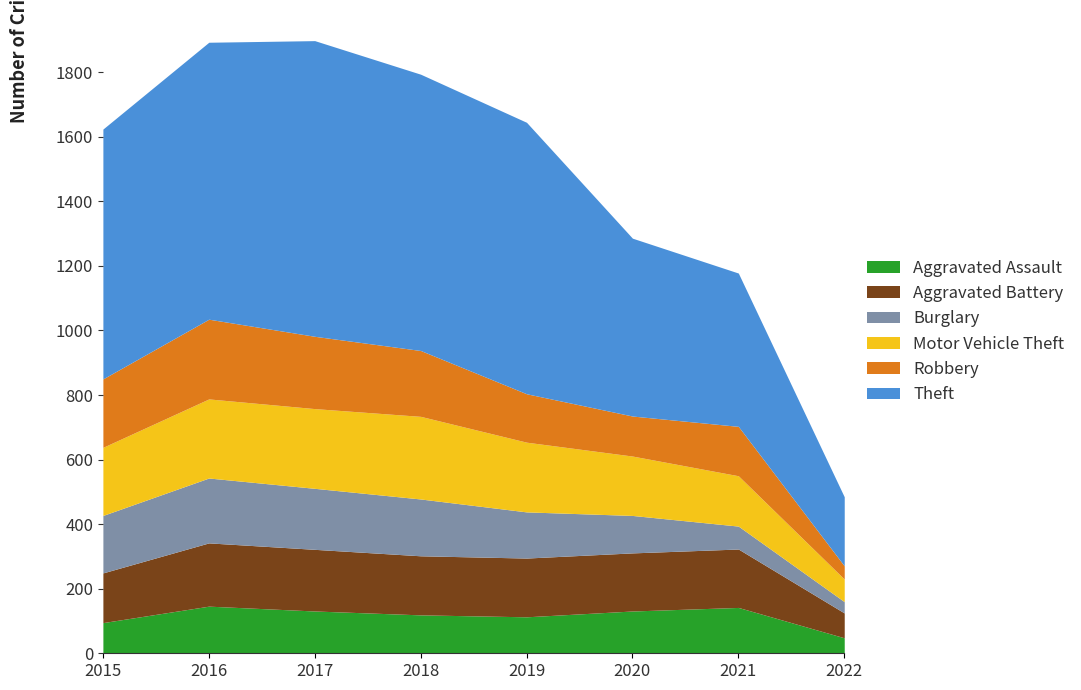

What is the value of the Aggravated Battery point at the 5th from the left?

182